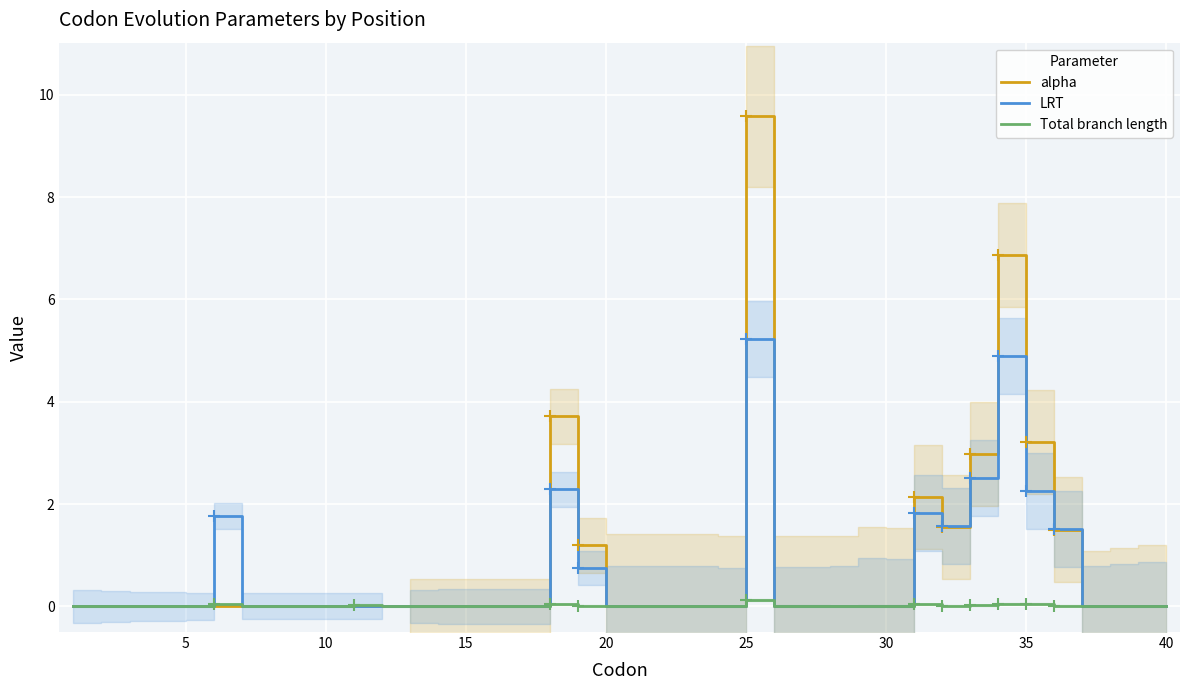

List the series in order of their peak value, highest first.

alpha, LRT, Total branch length